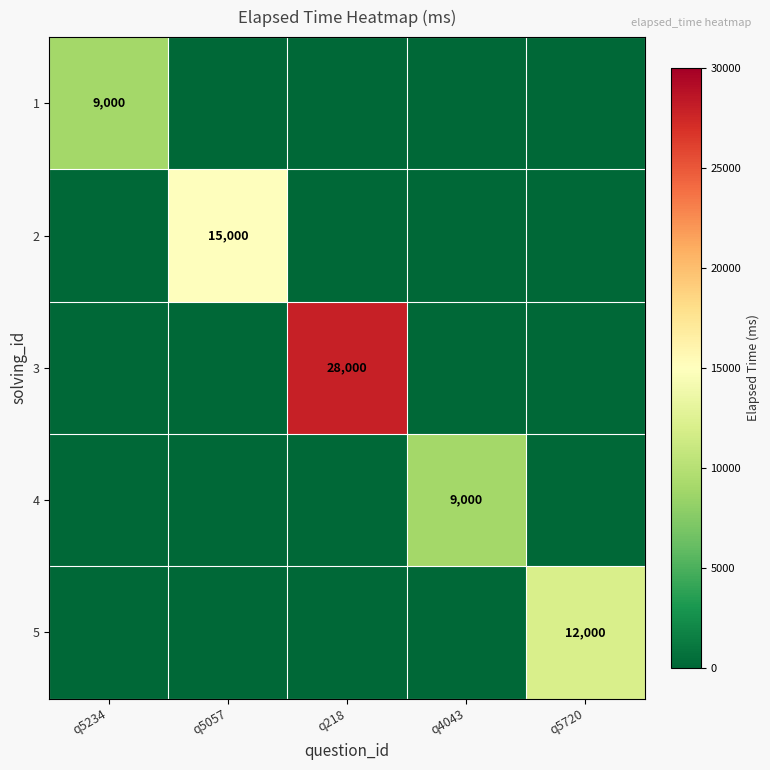

The value of 1 at q5234 is 13729. True or false?

False